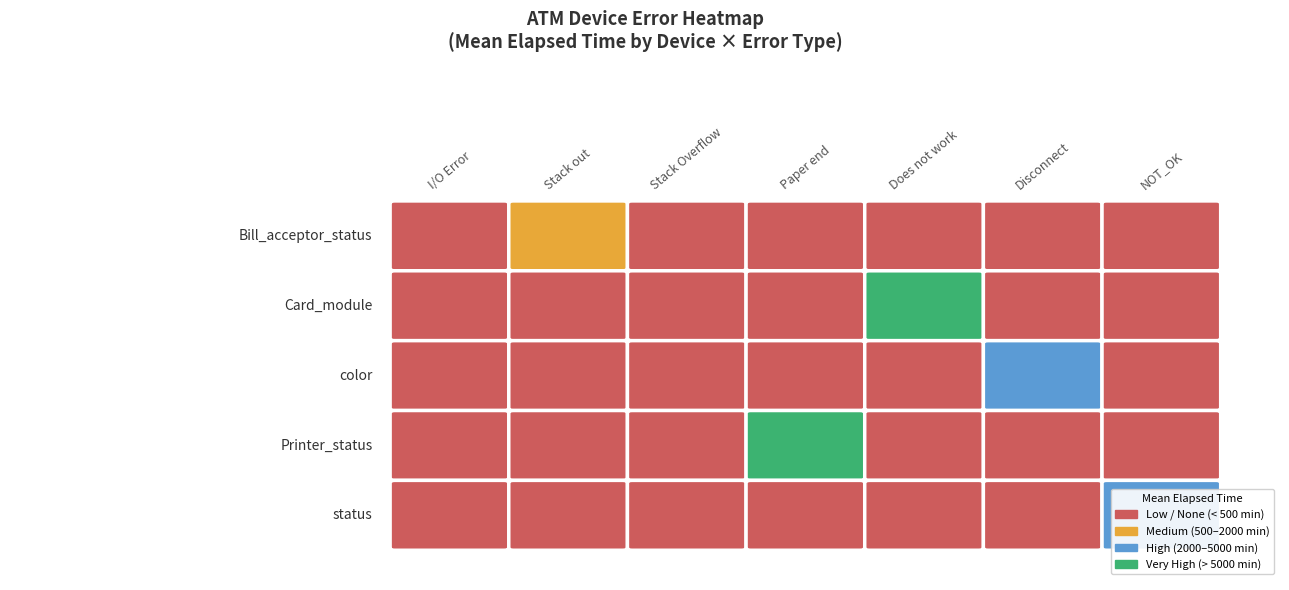

What is the total value across all series at I/O Error?

179